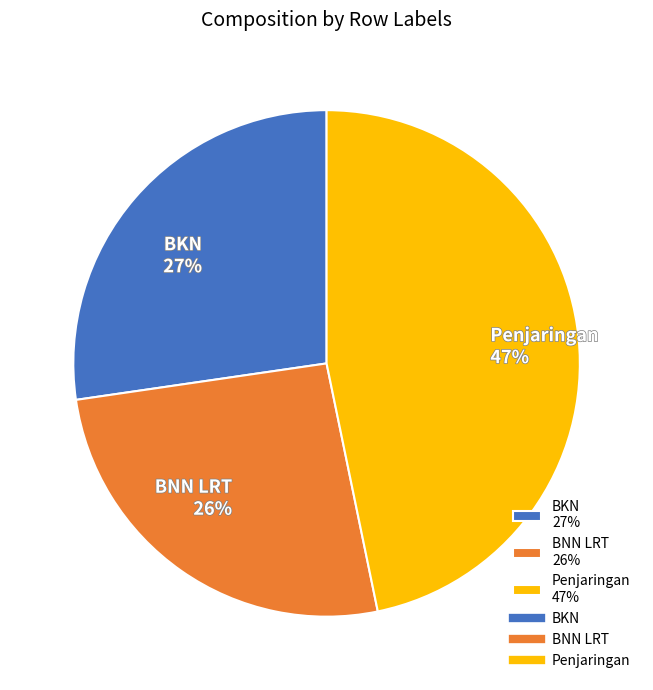

Which has a higher value, BKN 27% or Penjaringan 47%?

Penjaringan 47%